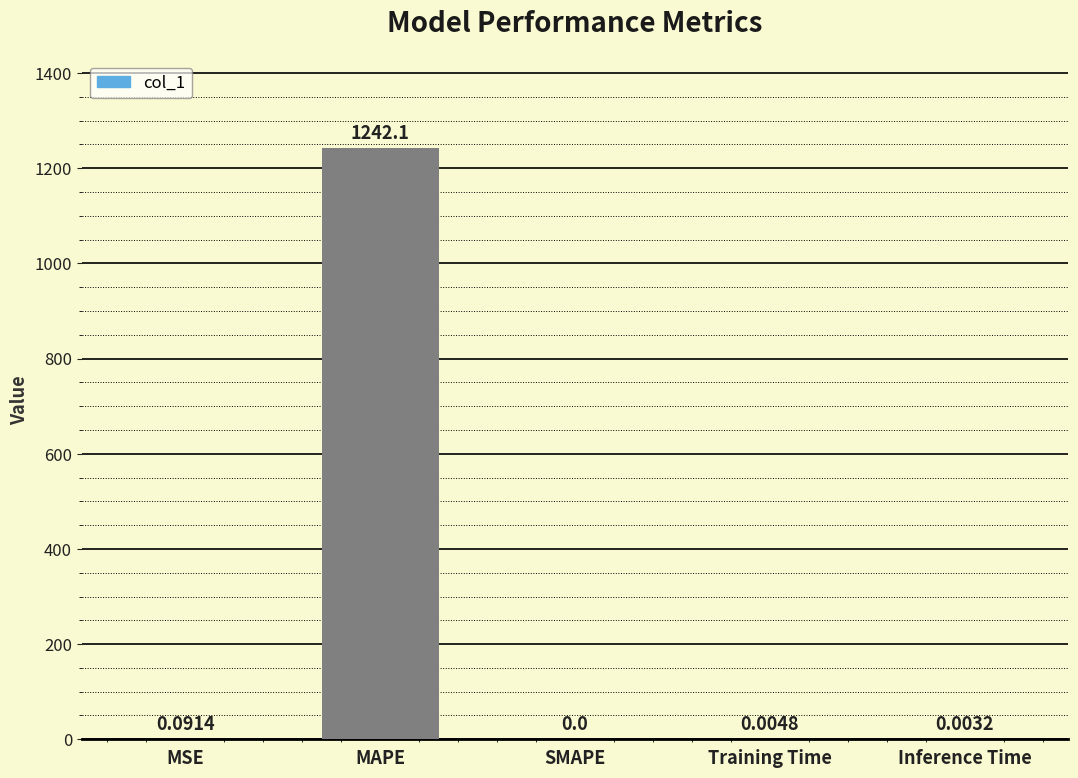

Which label corresponds to the largest value in the chart?

MAPE